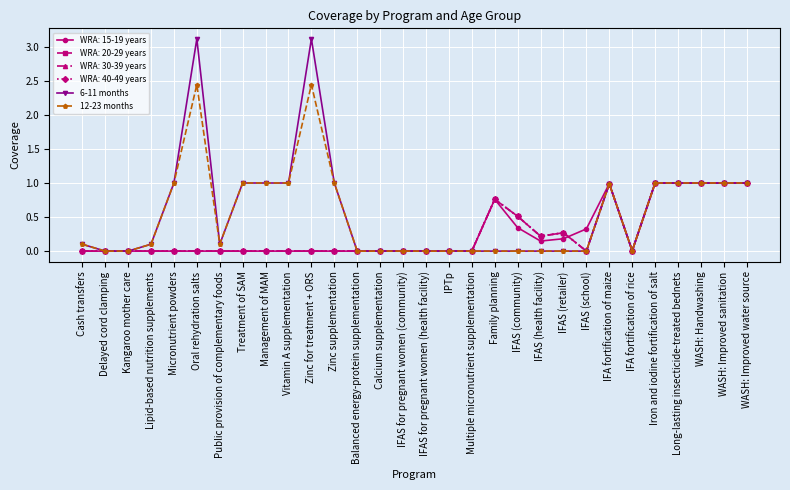

Does the chart have visible grid lines?

Yes